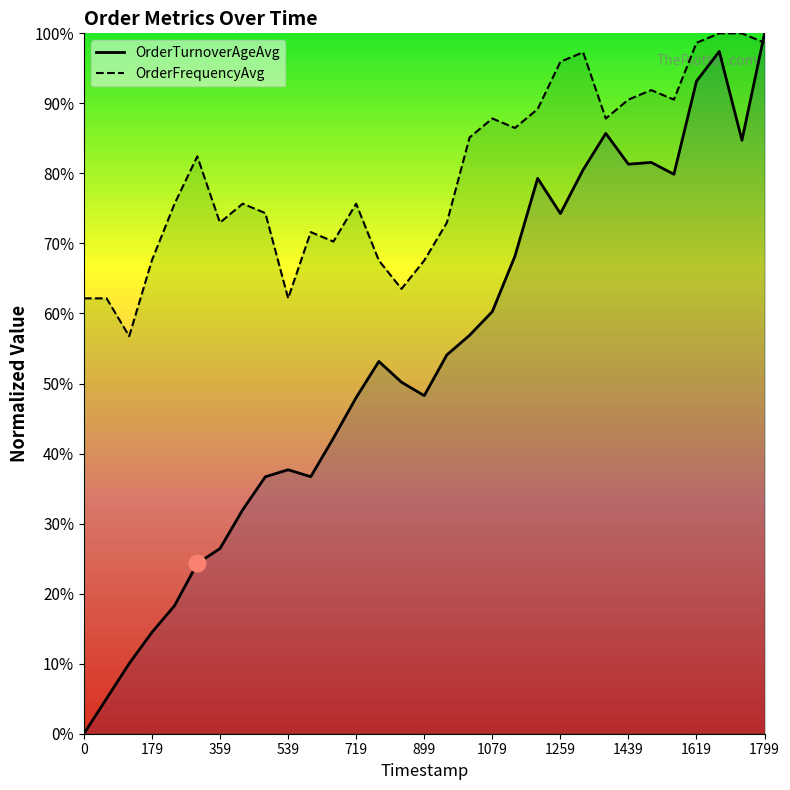

What is the difference between the maximum and minimum values in the OrderFrequencyAvg series?

43.2